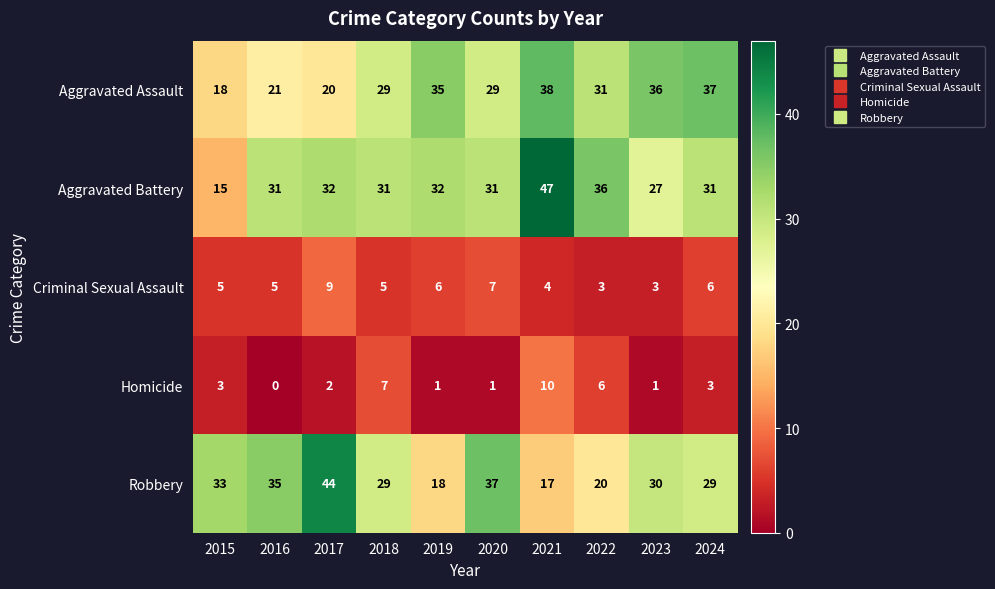

What is the difference between the Aggravated Battery values at 2021 and 2015?

32